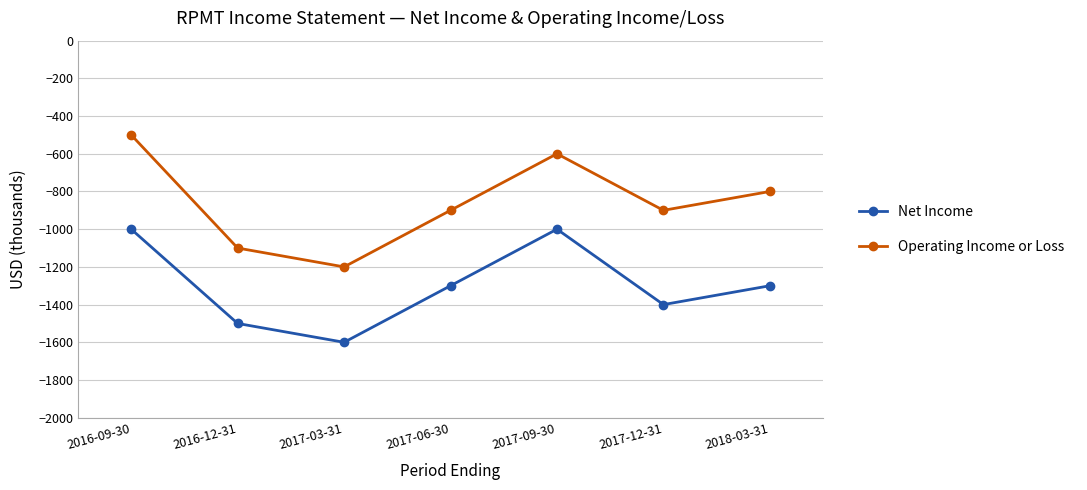

True or false: Operating Income or Loss has more than 1 points higher than both neighbors.

False